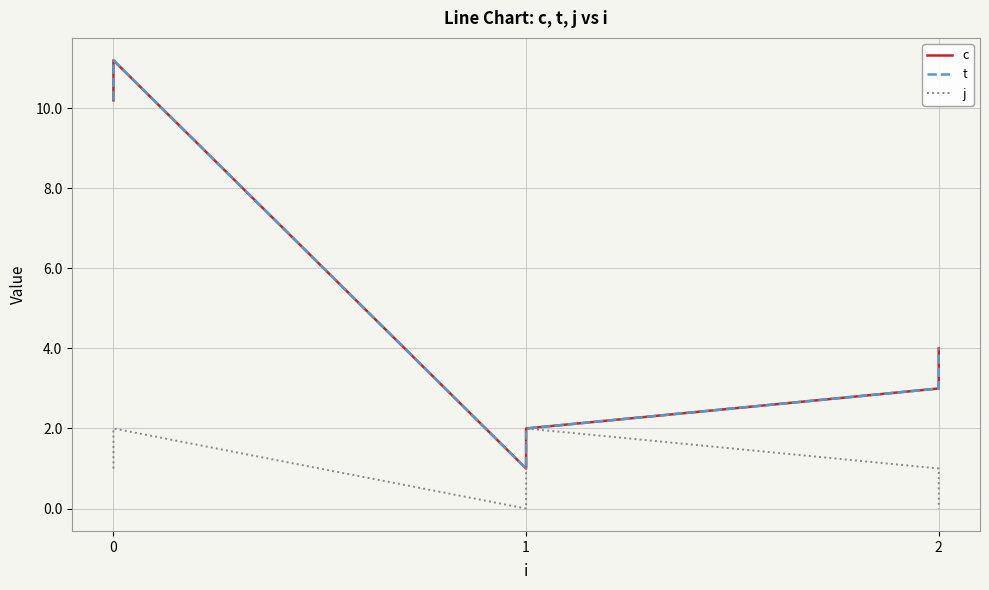

Reading left to right, list all the values displayed in this chart.

c: 10.2	11.2	1.0	2.0	3.0	4.0
t: 10.2	11.2	1.0	2.0	3.0	4.0
j: 1.0	2.0	0.0	2.0	1.0	0.0